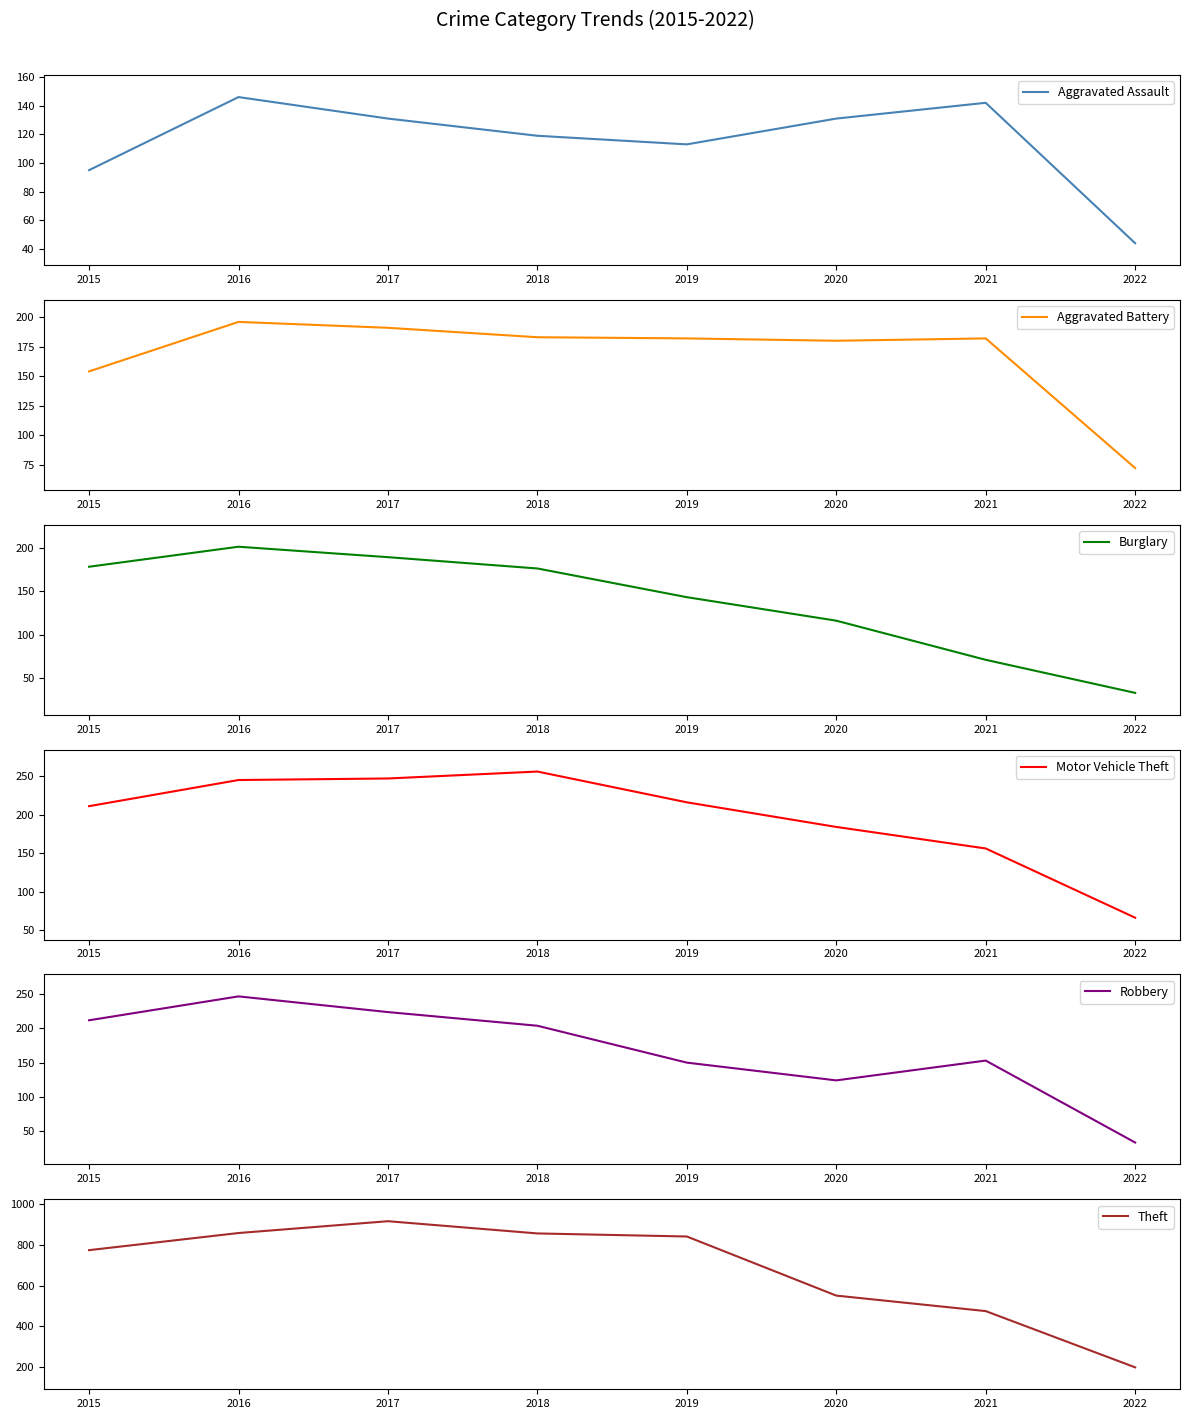

What is the sum of all Burglary values?

1107